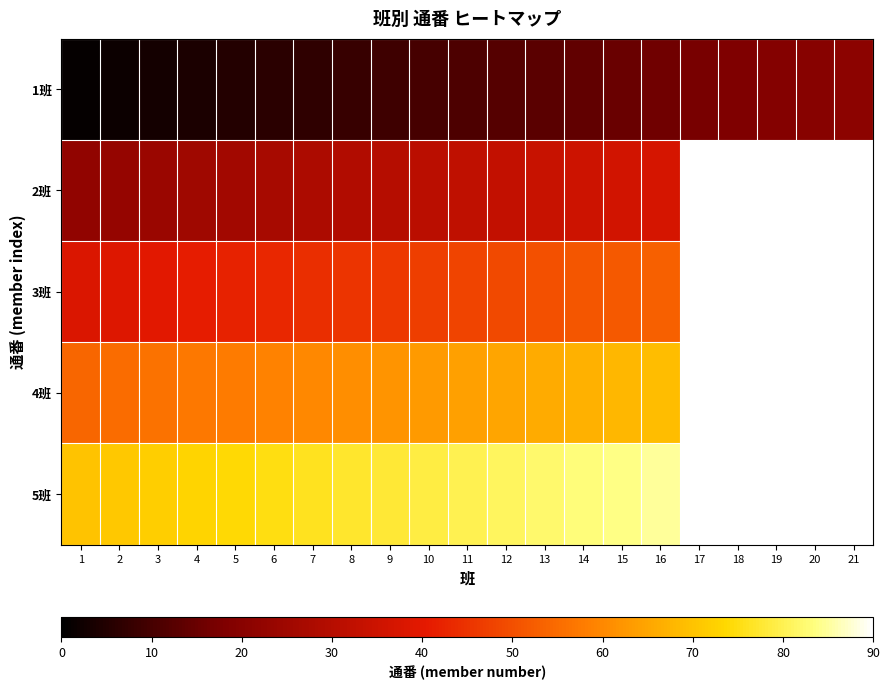

How many data points in 5班 are less than 80?

10